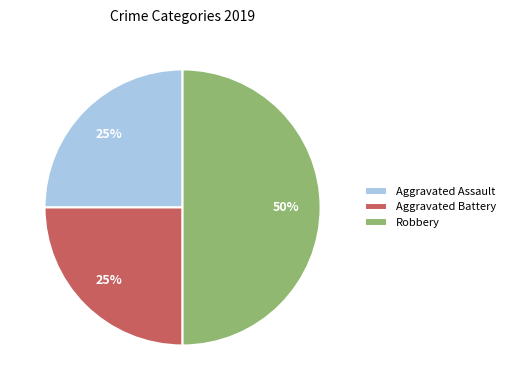

What is the ratio of the value at Aggravated Battery to the value at Aggravated Assault?

1.0